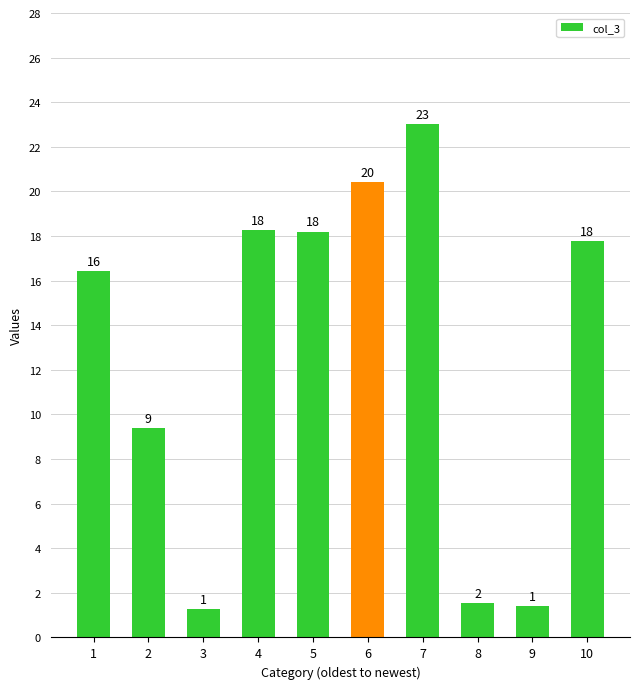

Does the chart contain any negative values?

No